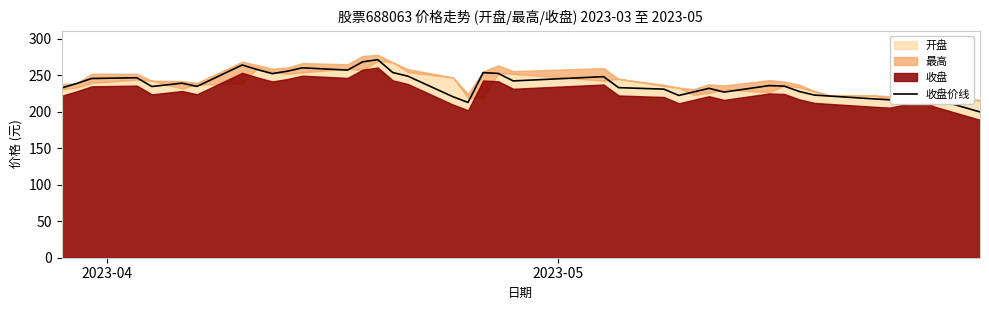

What is the difference between the maximum and minimum values?

71.6